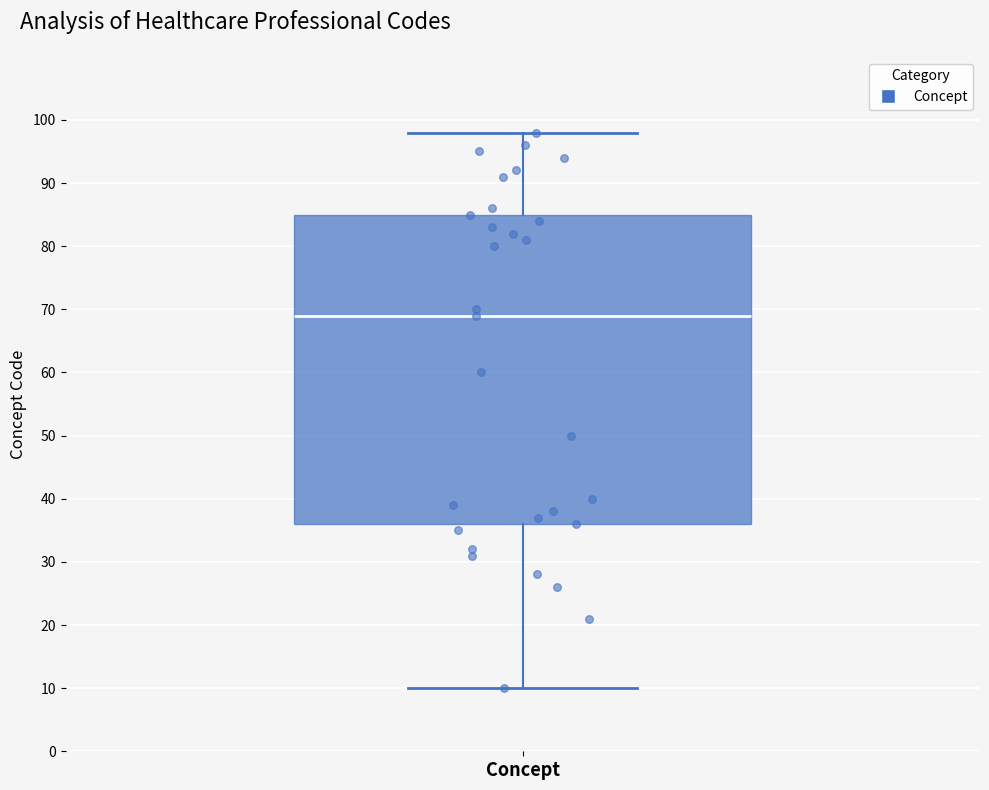

Transcribe this box plot: give where the median line is, the range the box spans, and where the two whiskers end, as read against the y-axis. The values are not printed on the chart, so give them approximately, as read against the axis.

median 69, box 36 to 85, whiskers 10 to 98